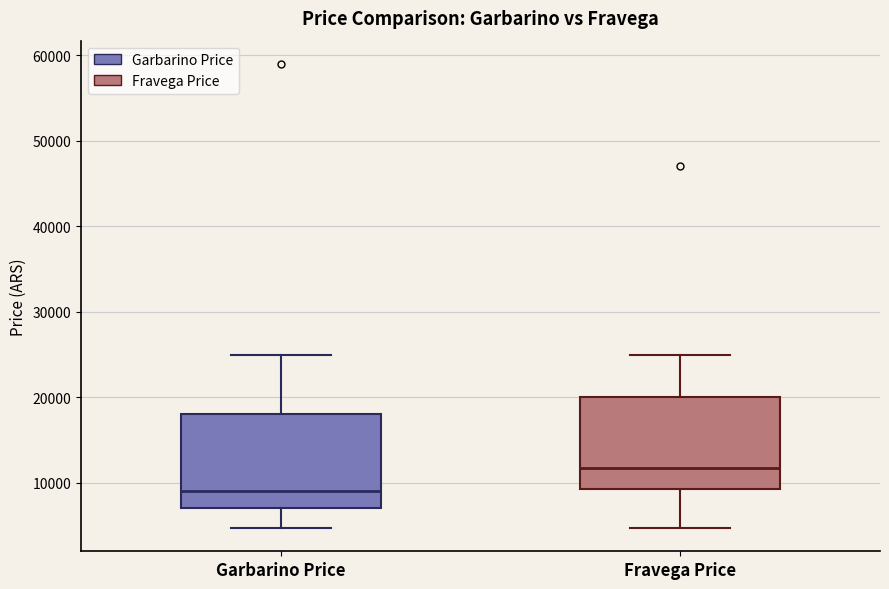

Reading left to right, read every box against the y-axis: the position of its median line, the range the box covers, and the ends of its whiskers. The values are not printed on the chart, so give them approximately, as read against the axis.

Garbarino Price: median 9000, box 7000 to 18000, whiskers 5000 to 25000
Fravega Price: median 12000, box 9000 to 20000, whiskers 5000 to 25000